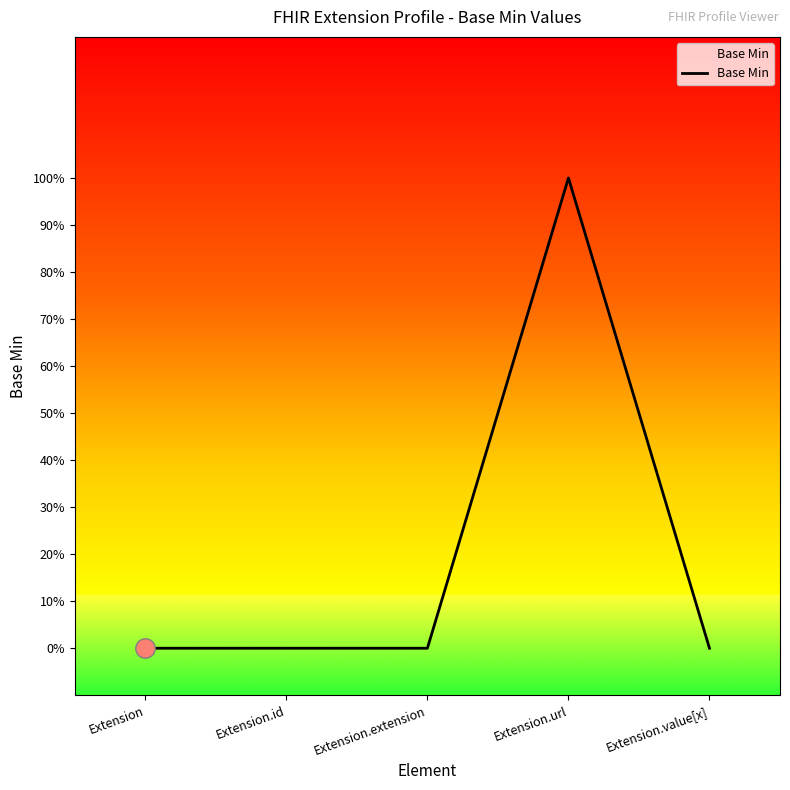

Does the chart display data point markers on the line(s)?

No